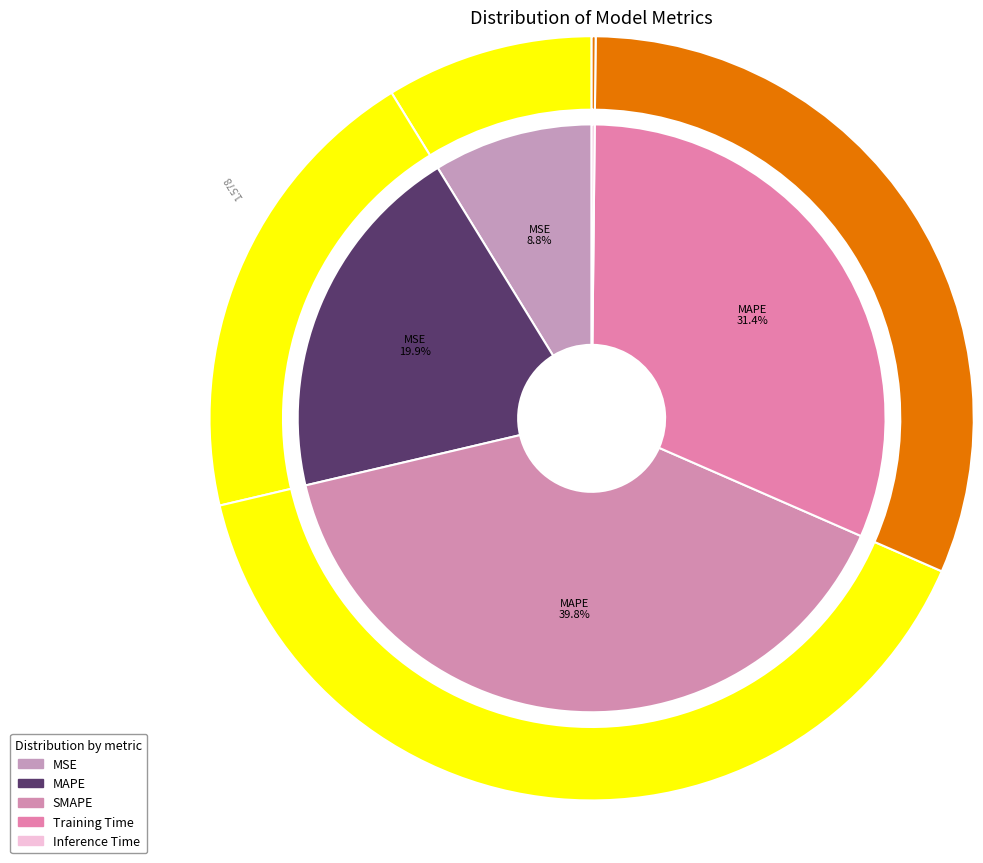

Count the number of slices in the pie.

5